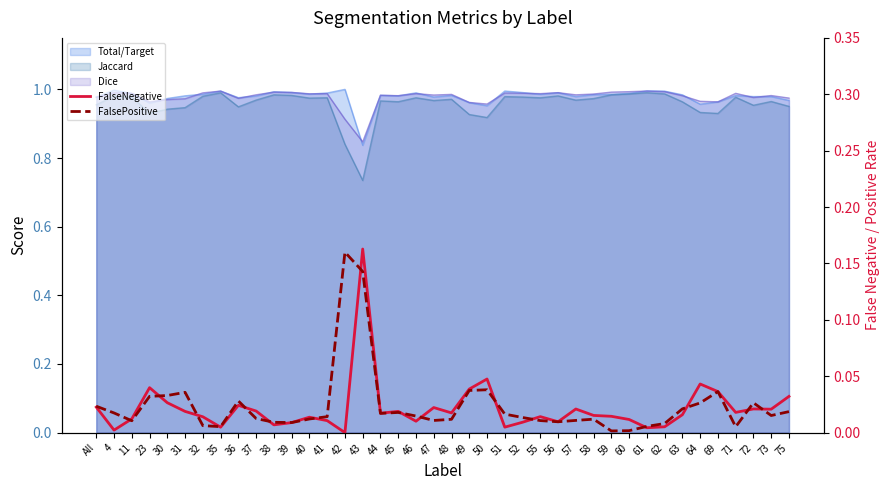

What is the sum of all FalsePositive values?

0.9